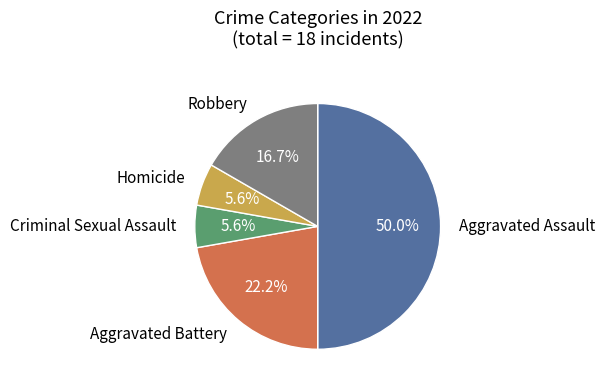

Count the number of slices in the pie.

5